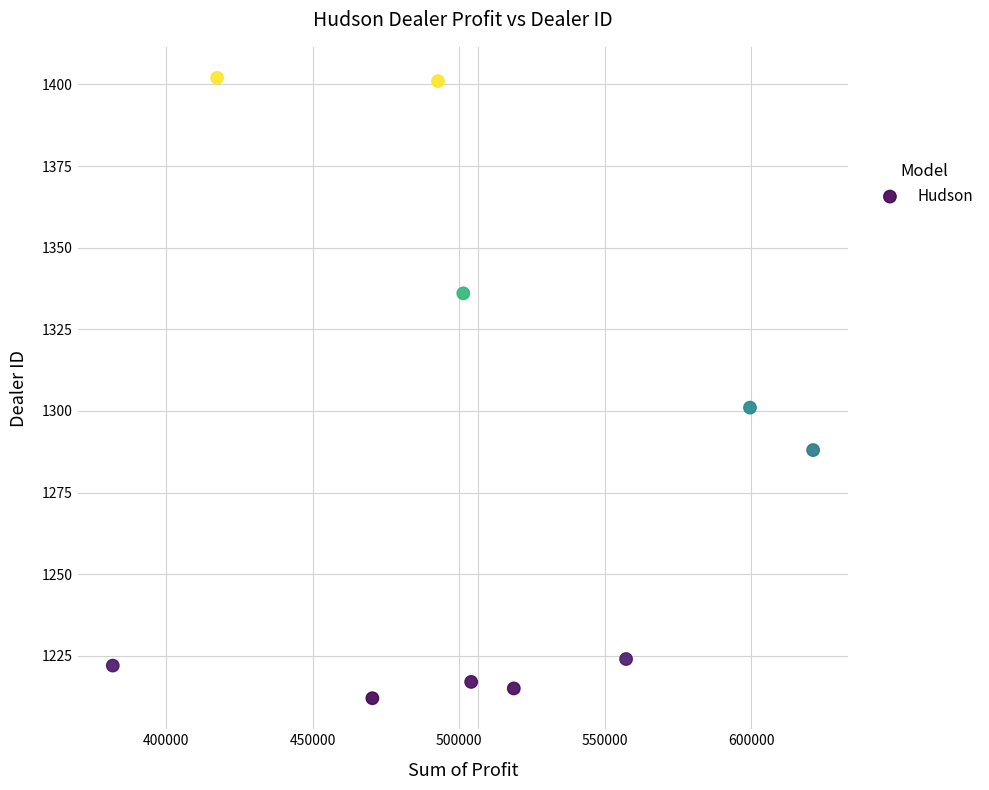

What is the range of Y values (max minus min)?

190